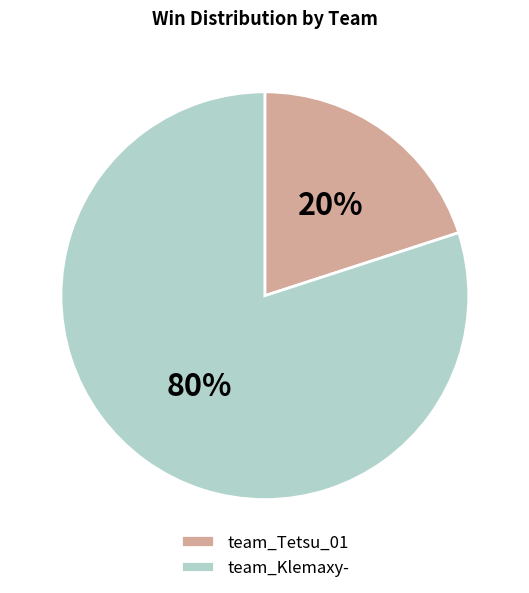

To the nearest percent, what is the combined percentage of team_Klemaxy- and team_Tetsu_01?

100%